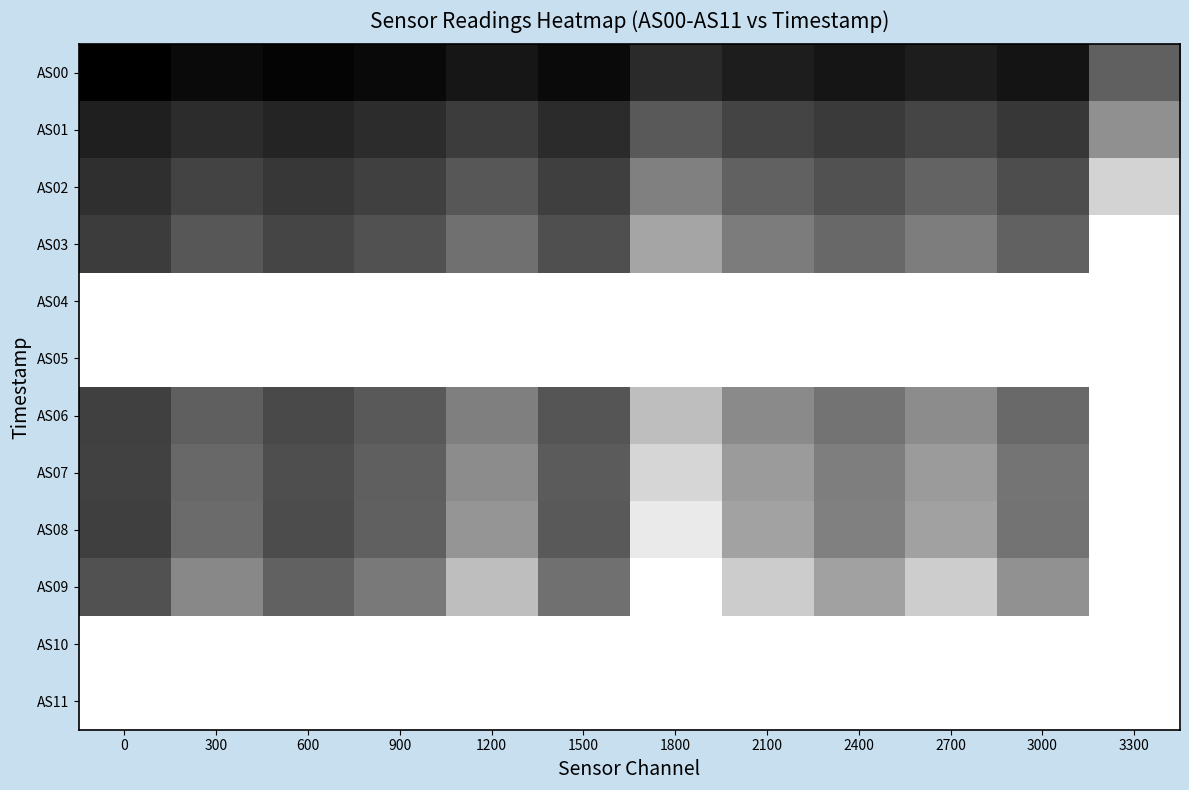

Reading right to left, what are all the values shown in this chart?

AS00: 3300=36115	3000=22071	2700=23831	2400=22364	2100=23703	1800=26198	1500=20242	1200=22468	900=20150	600=19227	300=20229	0=18320
AS01: 3300=44884	3000=28494	2700=31190	2400=29137	2100=30873	1800=34912	1500=26419	1200=29601	900=26469	600=25126	300=26654	0=24049
AS02: 3300=57486	3000=32676	2700=36718	2400=33612	2100=36298	1800=41992	1500=30037	1200=34520	900=30250	600=28472	300=30786	0=27157
AS03: 3300=65535	3000=36319	2700=41537	2400=37617	2100=41242	1800=48767	1500=33038	1200=39146	900=33474	600=31166	300=34376	0=29533
AS04: 3300=65535	3000=65535	2700=65535	2400=65535	2100=65535	1800=65535	1500=65535	1200=65535	900=65535	600=65535	300=65535	0=65535
AS05: 3300=65535	3000=65535	2700=65535	2400=65535	2100=65535	1800=65535	1500=65535	1200=65535	900=65535	600=65535	300=65535	0=65535
AS06: 3300=65535	3000=38014	2700=44198	2400=39668	2100=43803	1800=53444	1500=34139	1200=41814	900=34798	600=32032	300=35911	0=30155
AS07: 3300=65535	3000=39800	2700=47007	2400=41610	2100=46991	1800=57853	1500=35182	1200=44291	900=35964	600=32847	300=37577	0=30597
AS08: 3300=65535	3000=39647	2700=48162	2400=42062	2100=48221	1800=61605	1500=34900	1200=45954	900=36034	600=32396	300=38081	0=30038
AS09: 3300=65535	3000=45091	2700=56137	2400=48084	2100=56114	1800=65535	1500=39071	1200=53455	900=40730	600=36215	300=43548	0=33262
AS10: 3300=65535	3000=65535	2700=65535	2400=65535	2100=65535	1800=65535	1500=65535	1200=65535	900=65535	600=65535	300=65535	0=65535
AS11: 3300=65535	3000=65535	2700=65535	2400=65535	2100=65535	1800=65535	1500=65535	1200=65535	900=65535	600=65535	300=65535	0=65535